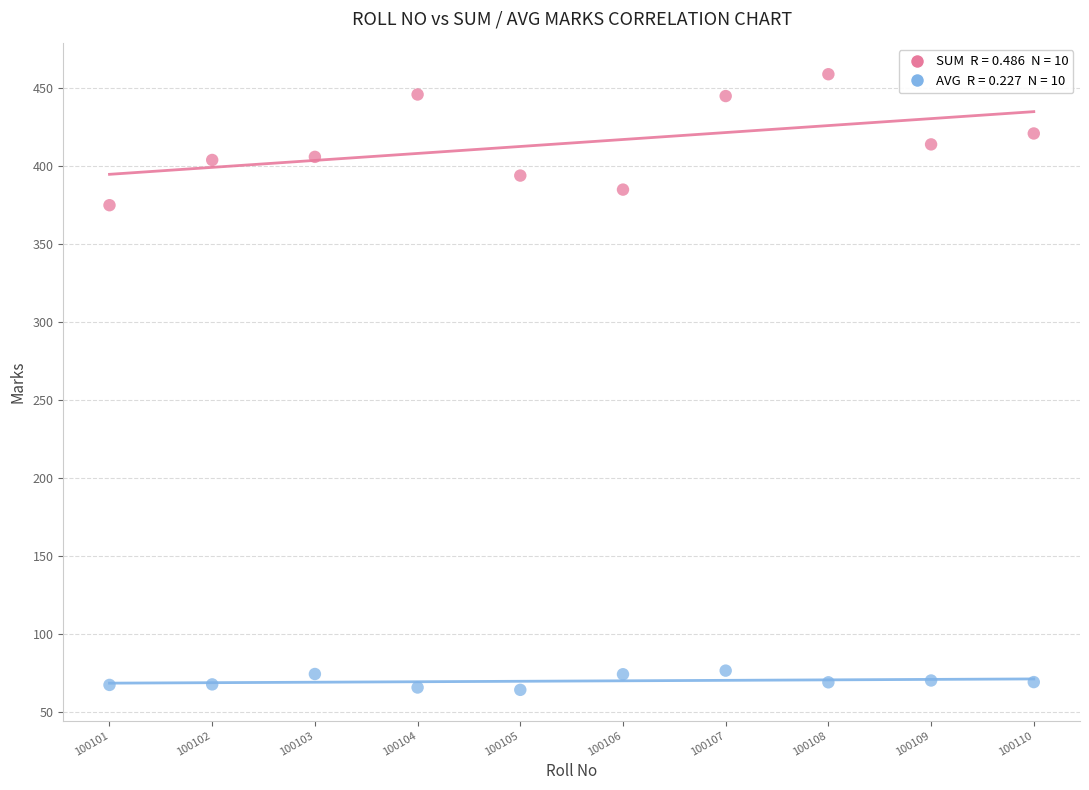

Across all series, what Y value is closest to 261?

375.0